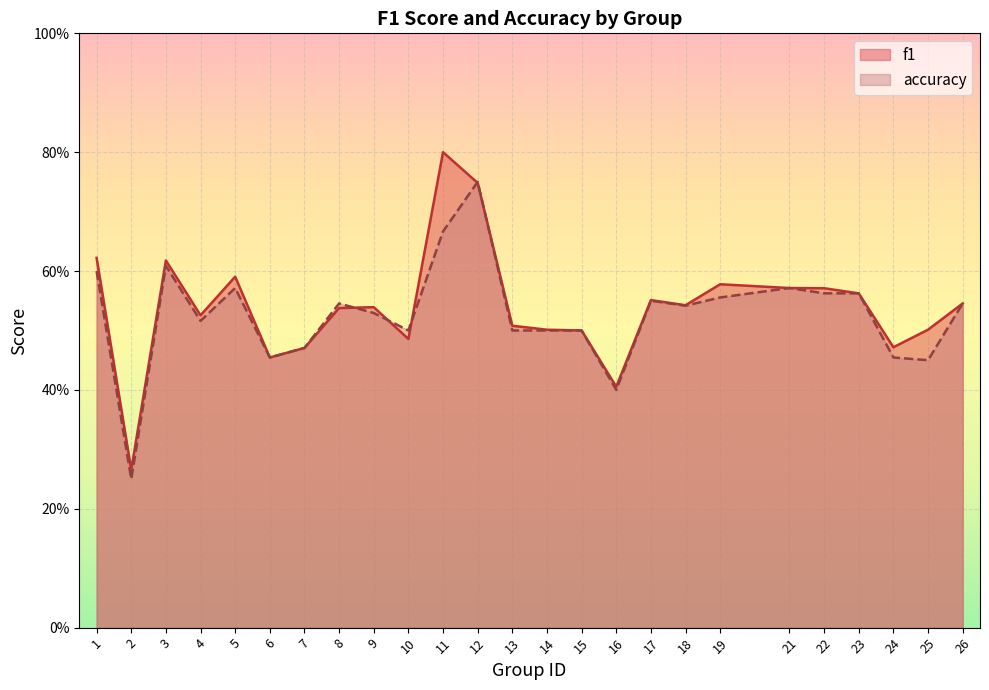

Which series ends up on top after the final intersection of f1 and accuracy?

f1